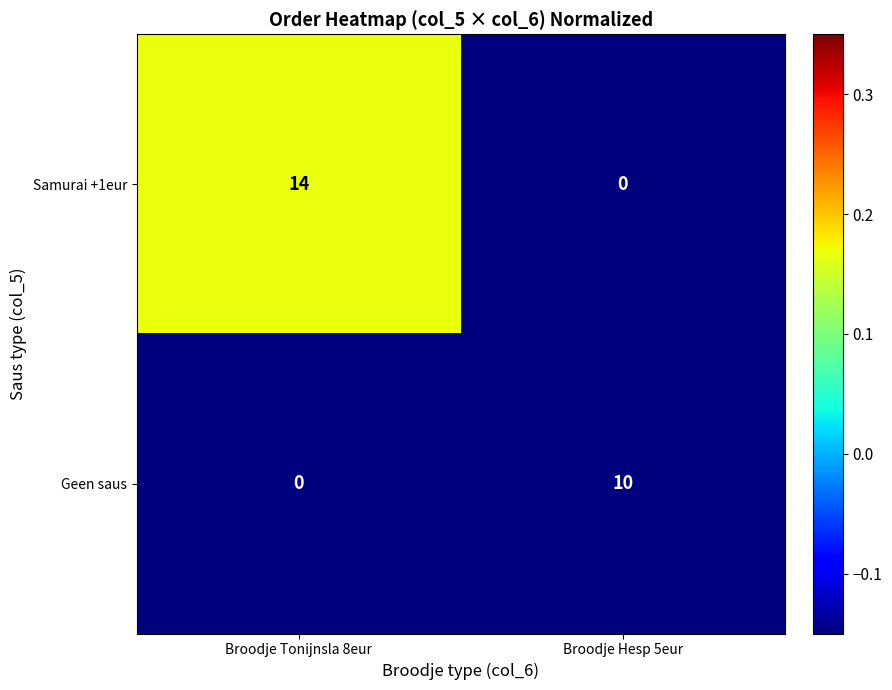

Reading left to right, extract all data points from this chart.

Samurai +1eur: Broodje Tonijnsla 8eur=14	Broodje Hesp 5eur=0
Geen saus: Broodje Tonijnsla 8eur=0	Broodje Hesp 5eur=10